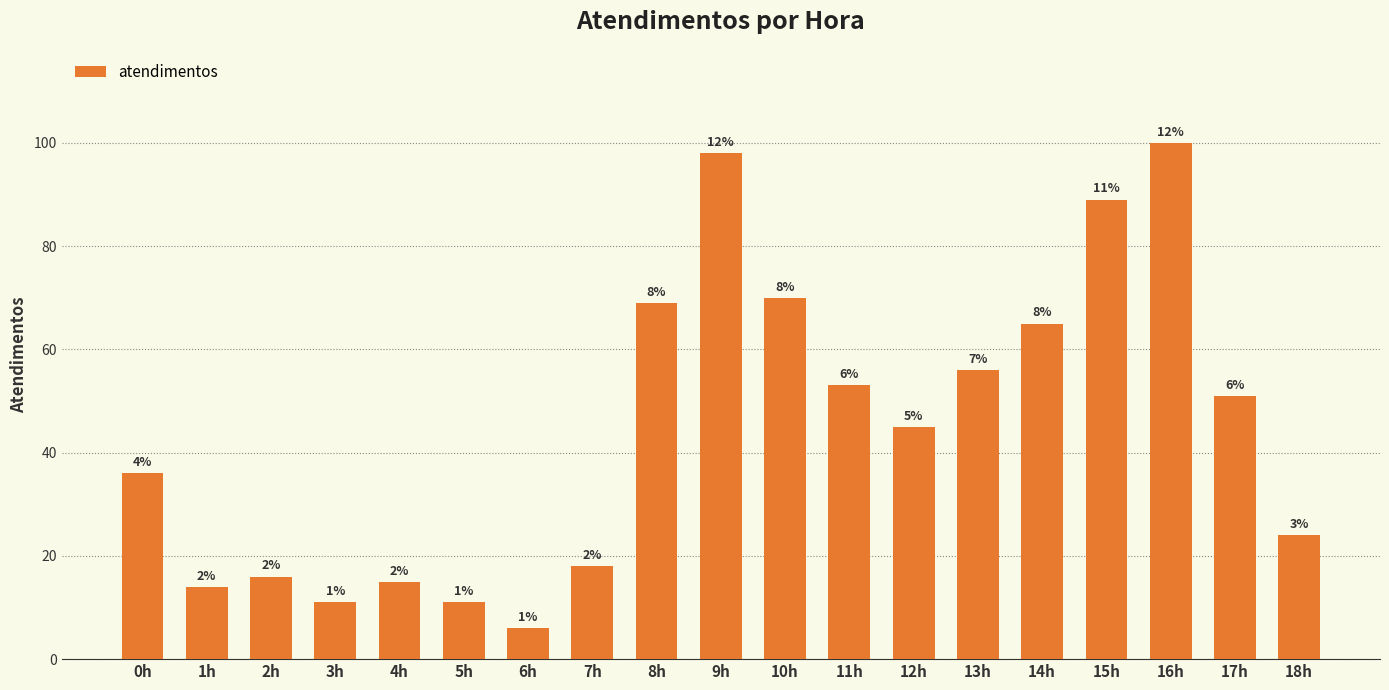

Reading left to right, list all the values displayed in this chart.

36	14	16	11	15	11	6	18	69	98	70	53	45	56	65	89	100	51	24